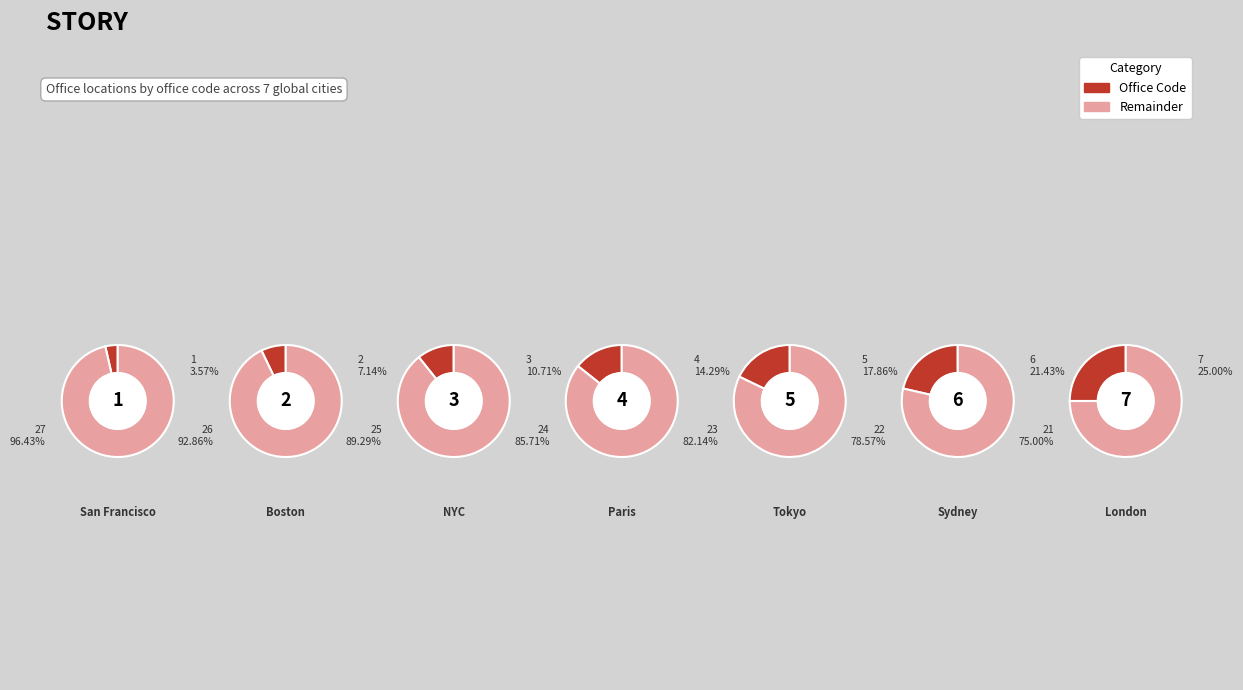

What is the change in value from San Francisco to Paris?

+3